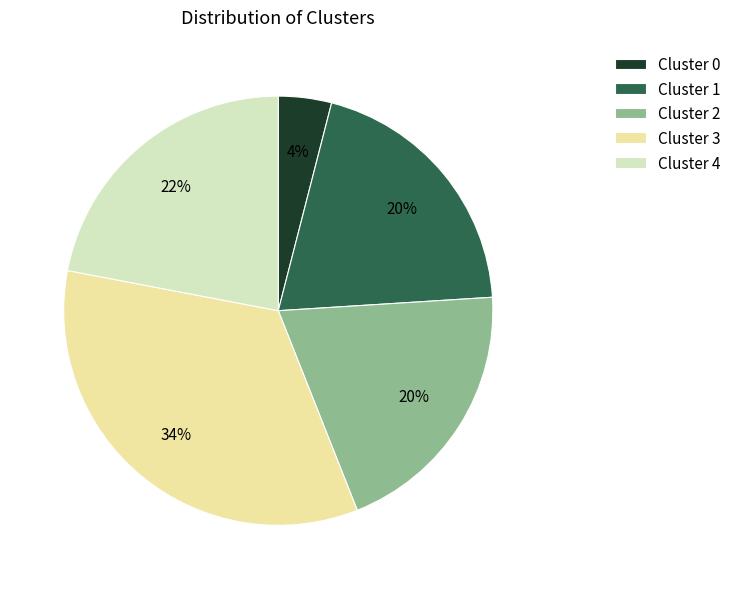

Is it true that Cluster 0 is 12% of the pie?

False